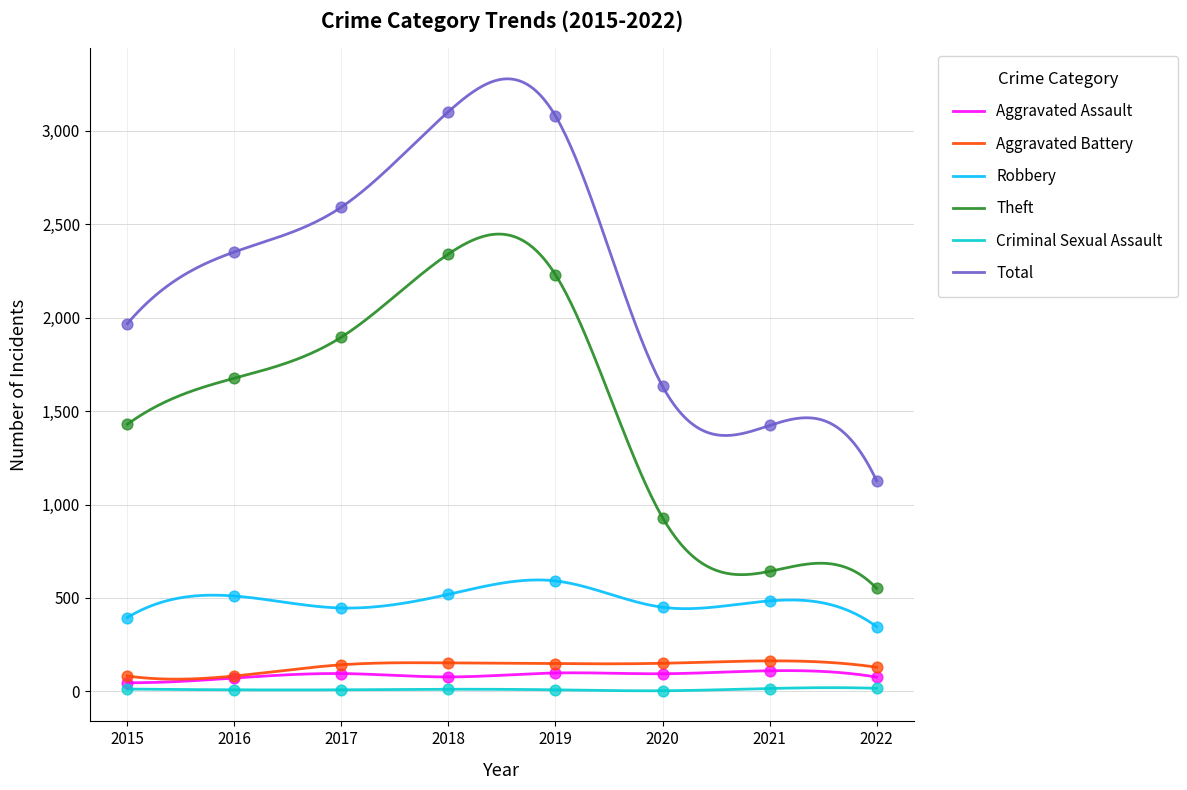

What are all the series names shown in the legend?

Aggravated Assault, Aggravated Battery, Robbery, Theft, Criminal Sexual Assault, Total